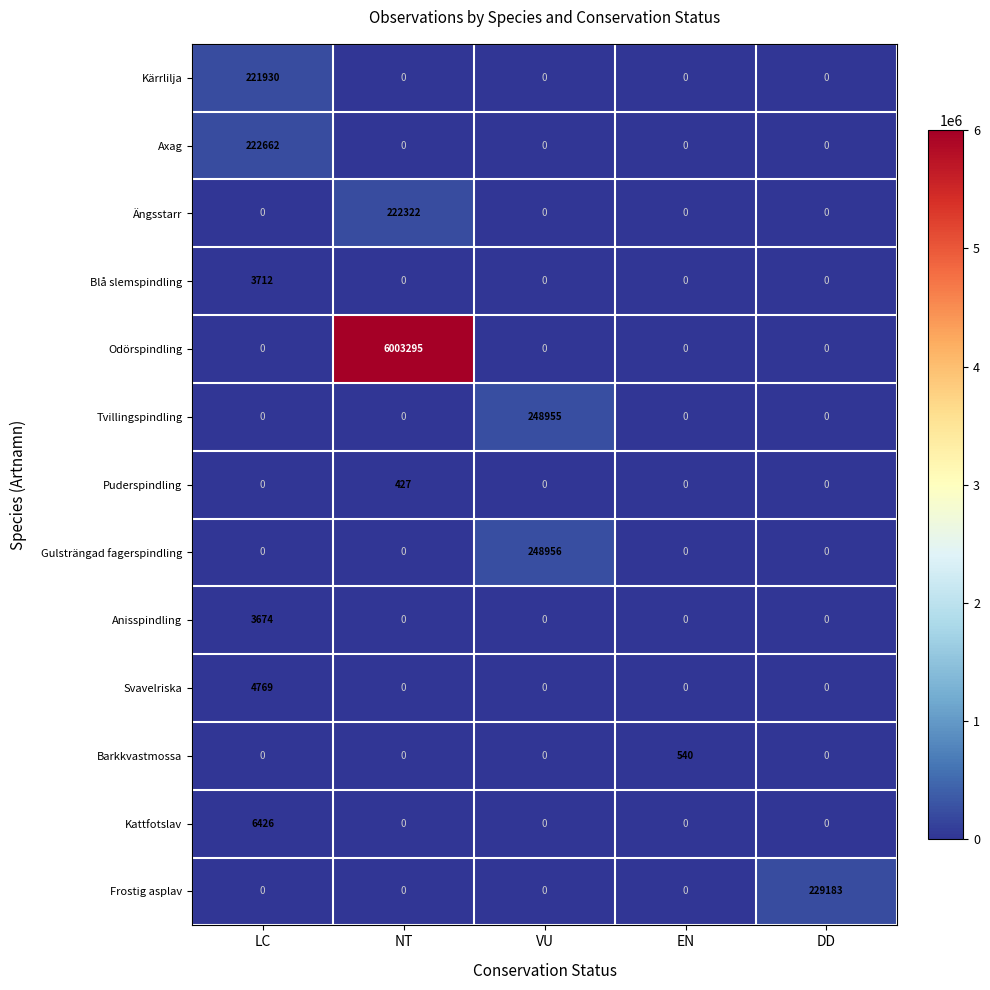

What is the greatest value displayed?

6003295